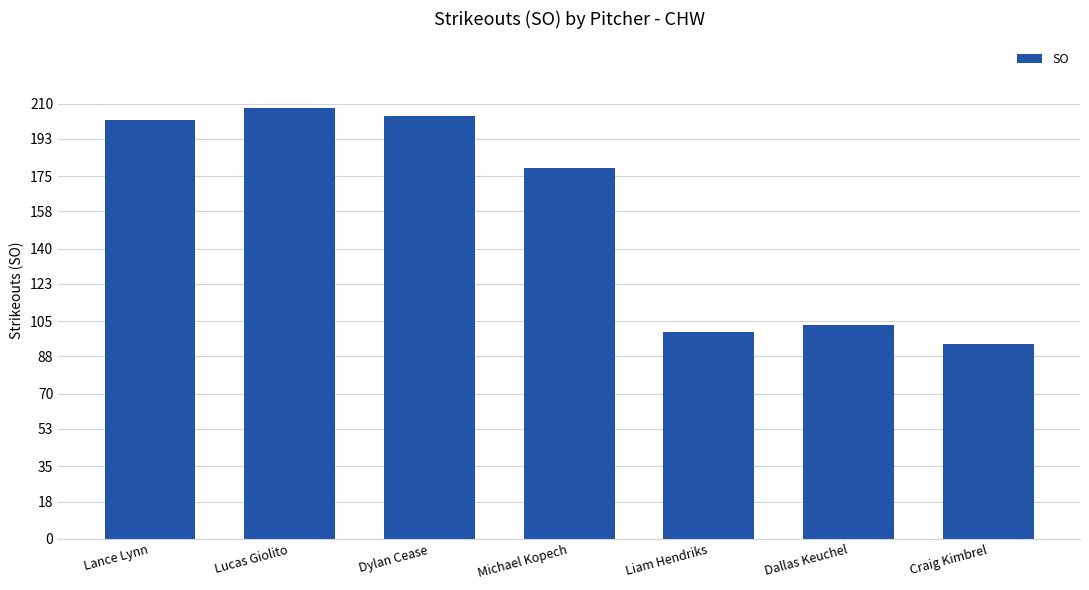

Reading right to left, what are all the values shown in this chart?

Craig Kimbrel=94	Dallas Keuchel=103	Liam Hendriks=100	Michael Kopech=179	Dylan Cease=204	Lucas Giolito=208	Lance Lynn=202